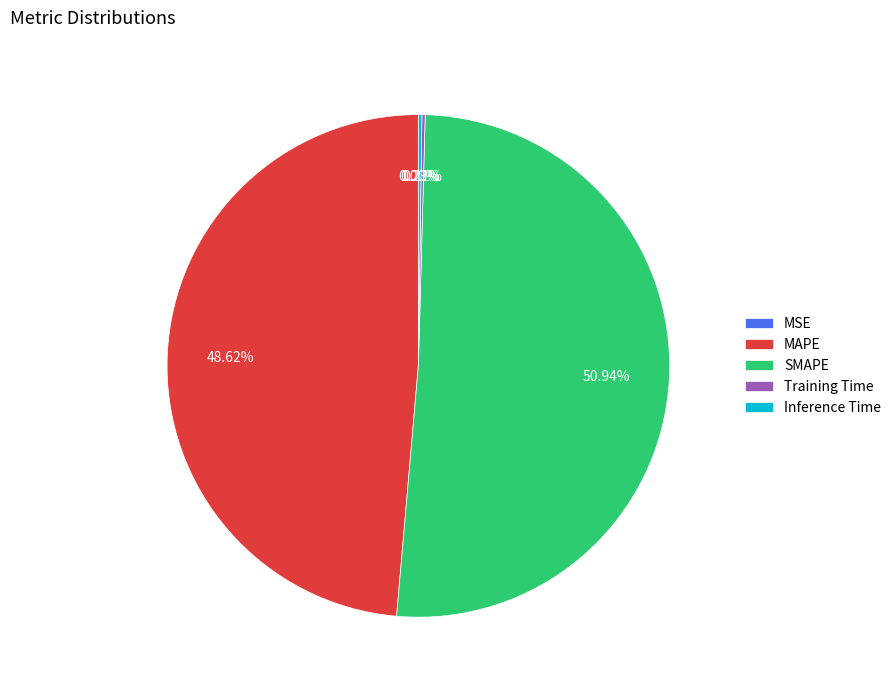

Which has a higher value, SMAPE or MAPE?

SMAPE